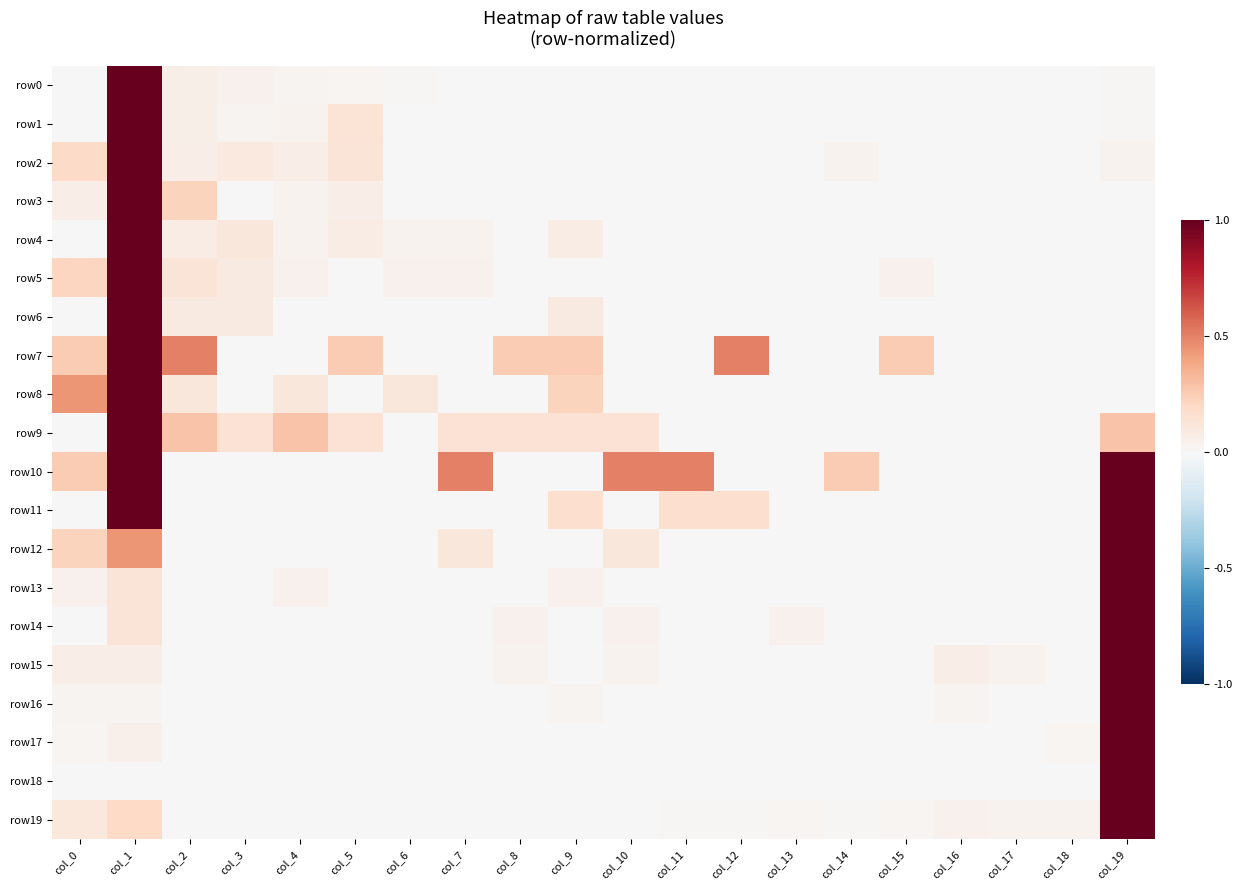

Count the number of categories in the chart.

20